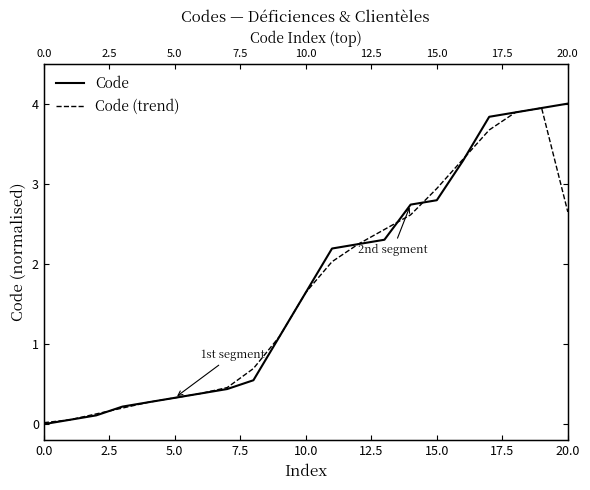

What are all the series names shown in the legend?

Code, Code (trend)